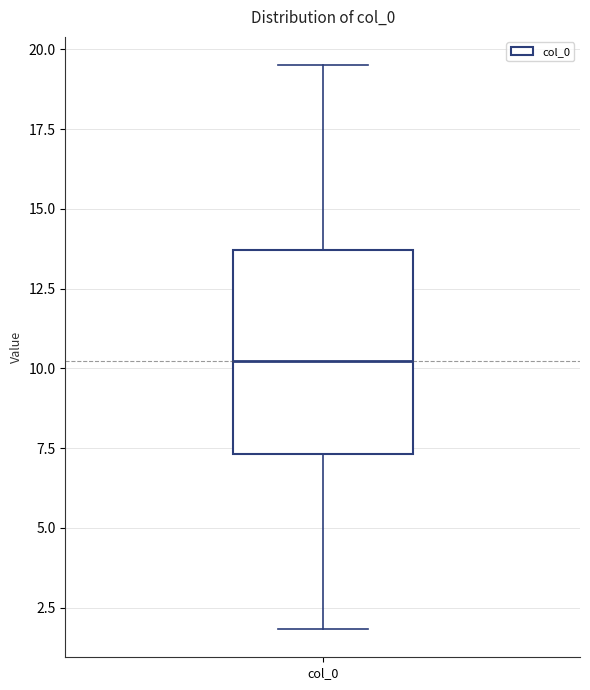

Where does the upper whisker of the box for col_0 end on the y-axis? The values are not printed on the chart, so give them approximately, as read against the axis.

19.5